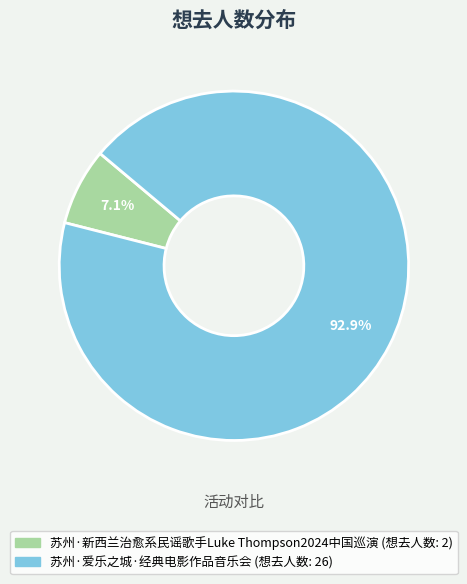

What percentage is NOT represented by 苏州·新西兰治愈系民谣歌手Luke Thompson2024中国巡演?

92.9%